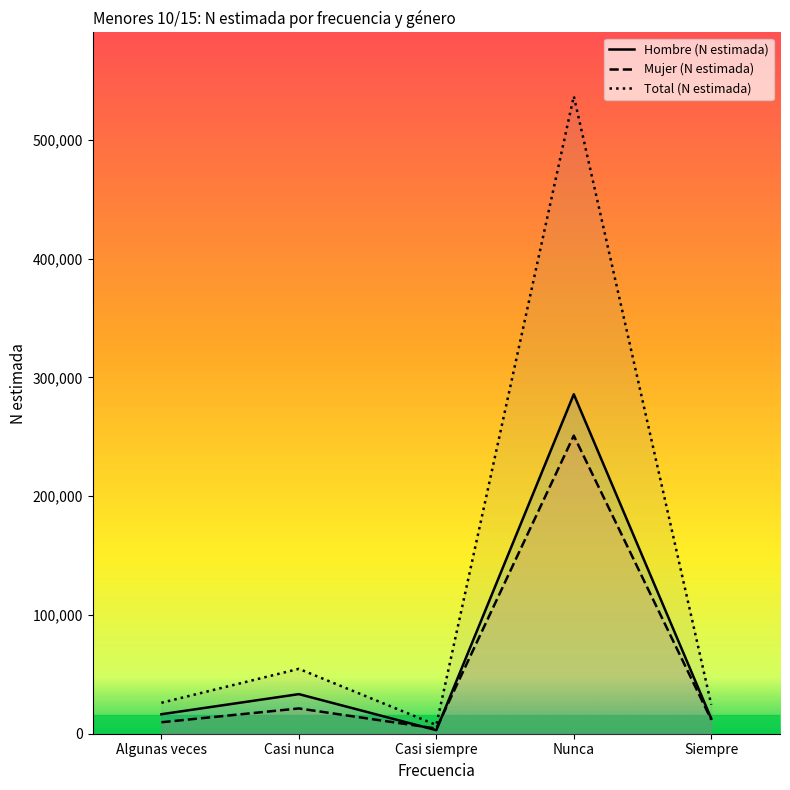

At which label is Hombre (N estimada) closest to 144365?

Casi nunca